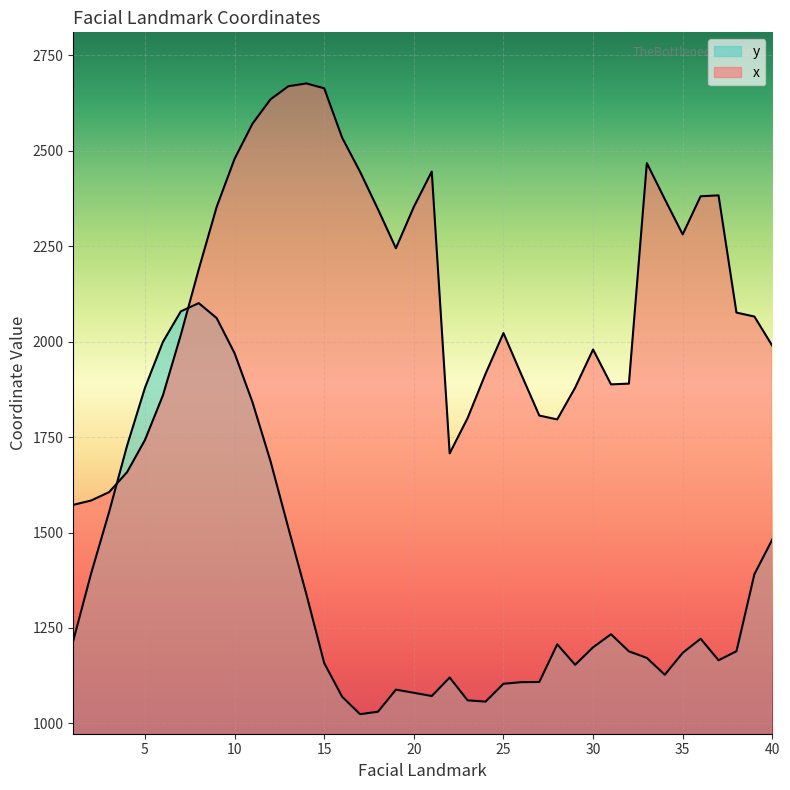

At how many categories does at least one series exceed 1317?

40